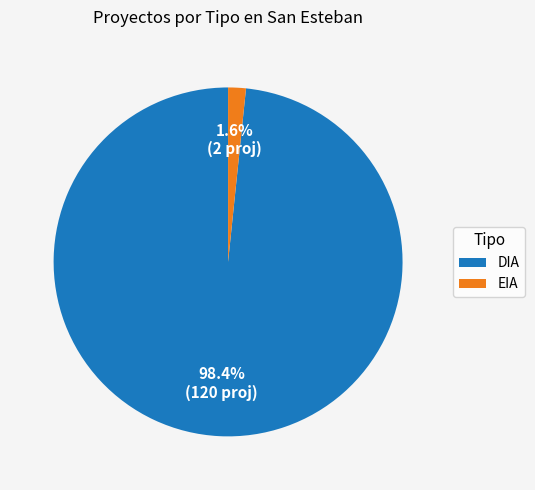

What is the smallest slice in the pie chart?

EIA